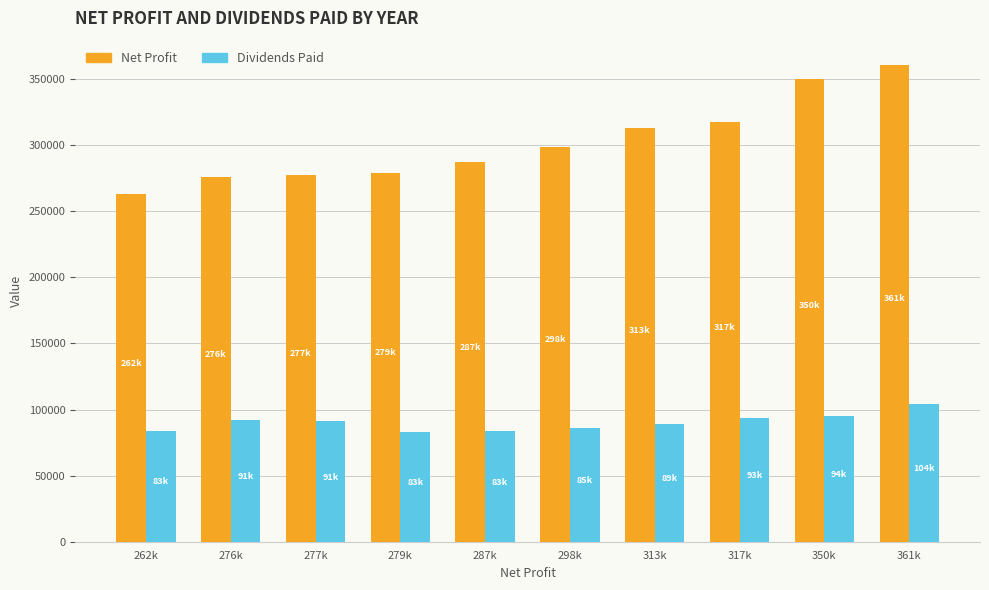

Is the value of Dividends Paid at 287k greater than the value of Net Profit at 287k?

No